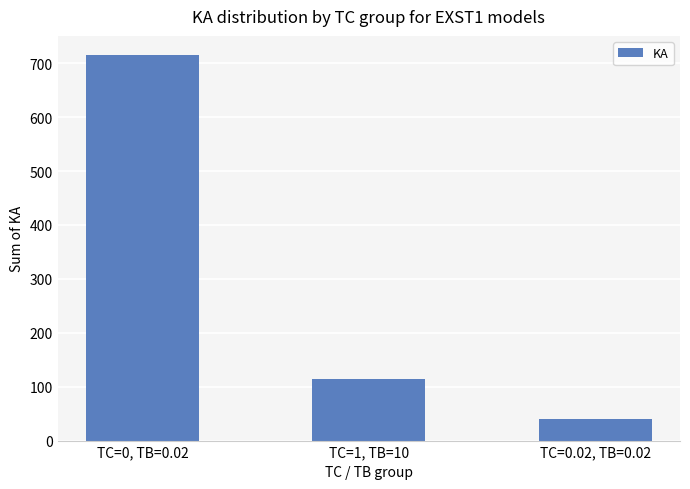

What is the average value?

290